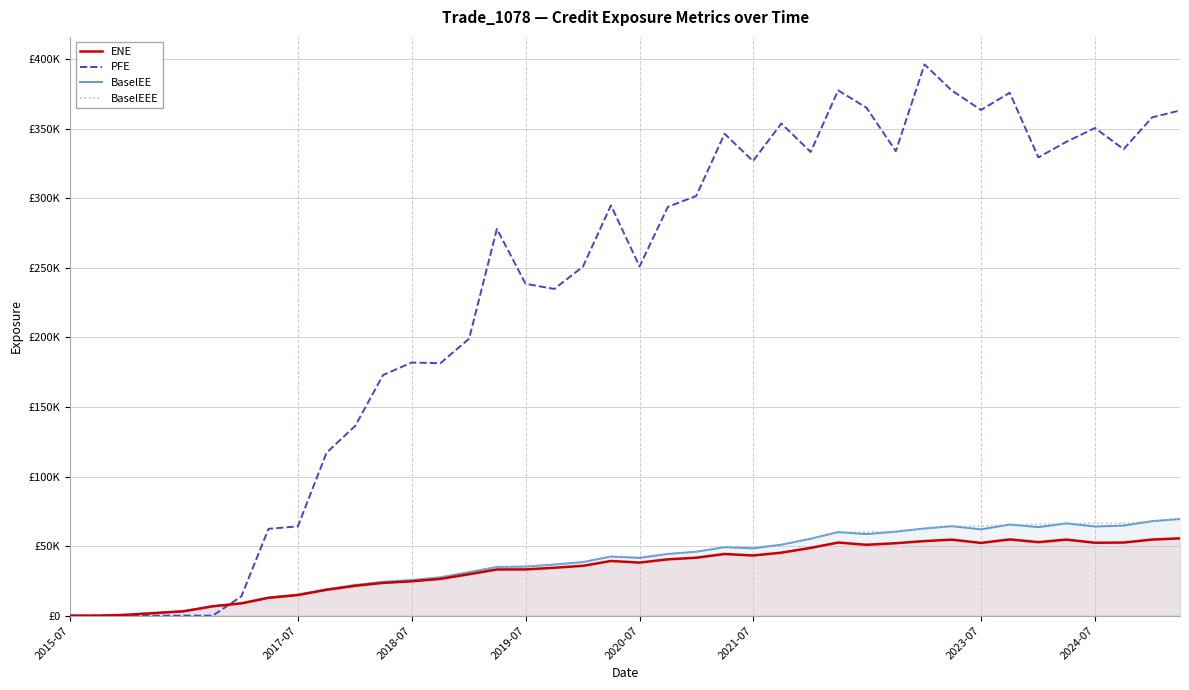

Which series has the largest total across all categories?

PFE